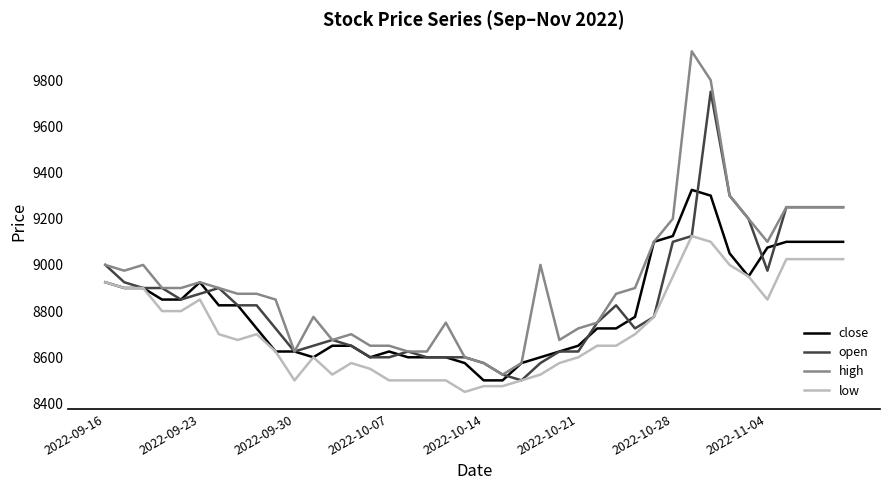

List the series in order of their peak value, highest first.

high, open, close, low